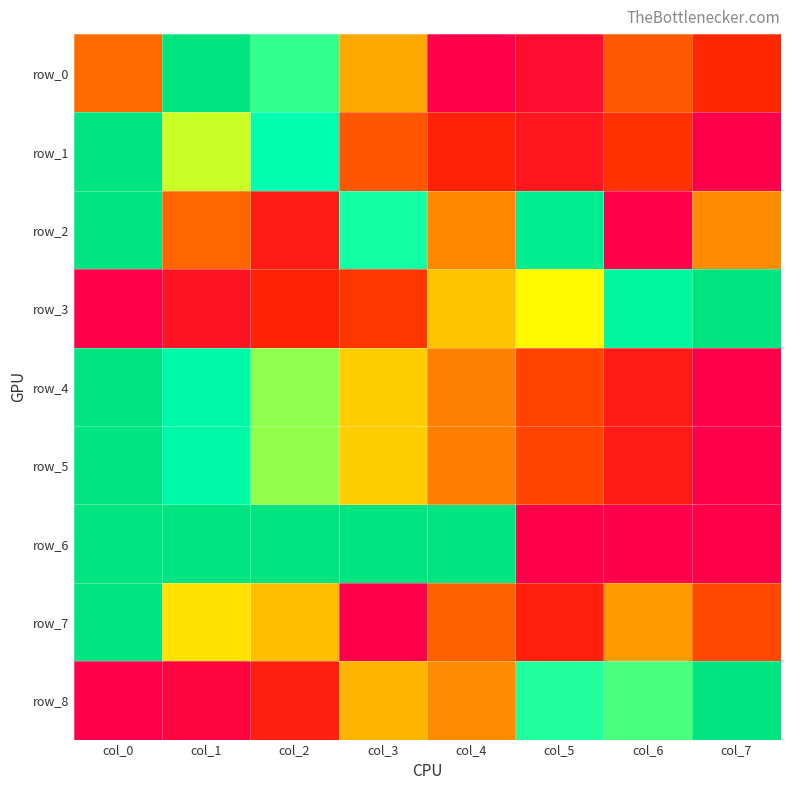

Reading right to left, what are all the values shown in this chart?

row_0: 0.2	0.3	0.1	0.0	0.5	0.8	1.0	0.4
row_1: 0.0	0.2	0.1	0.2	0.3	0.8	0.6	1.0
row_2: 0.4	0.0	0.9	0.4	0.8	0.1	0.3	1.0
row_3: 1.0	0.9	0.6	0.5	0.2	0.2	0.1	0.0
row_4: 0.0	0.1	0.3	0.4	0.5	0.7	0.8	1.0
row_5: 0.0	0.1	0.3	0.4	0.5	0.7	0.8	1.0
row_6: 0.0	0.0	0.0	1.0	1.0	1.0	1.0	1.0
row_7: 0.3	0.4	0.2	0.3	0.0	0.5	0.6	1.0
row_8: 1.0	0.7	0.8	0.4	0.5	0.2	0.0	0.0